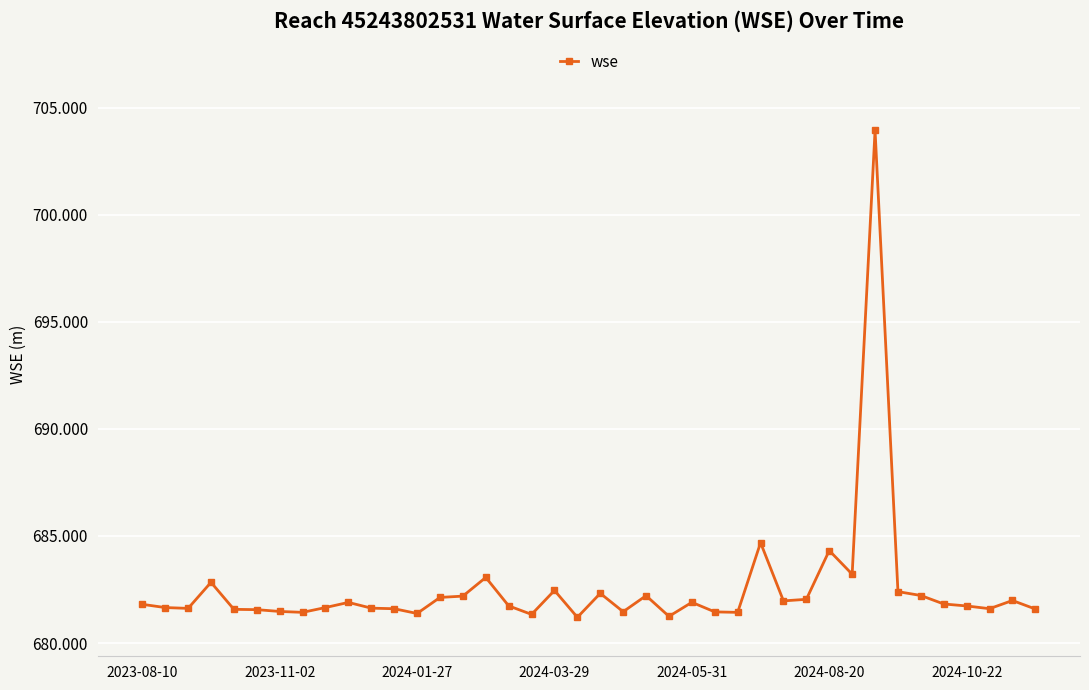

How many lines are shown in the chart?

1